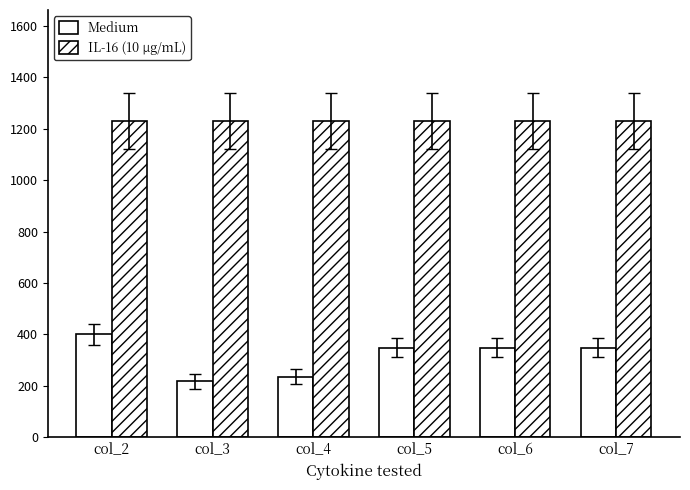

What is the highest value of the IL-16 (10 μg/mL) series?

1231